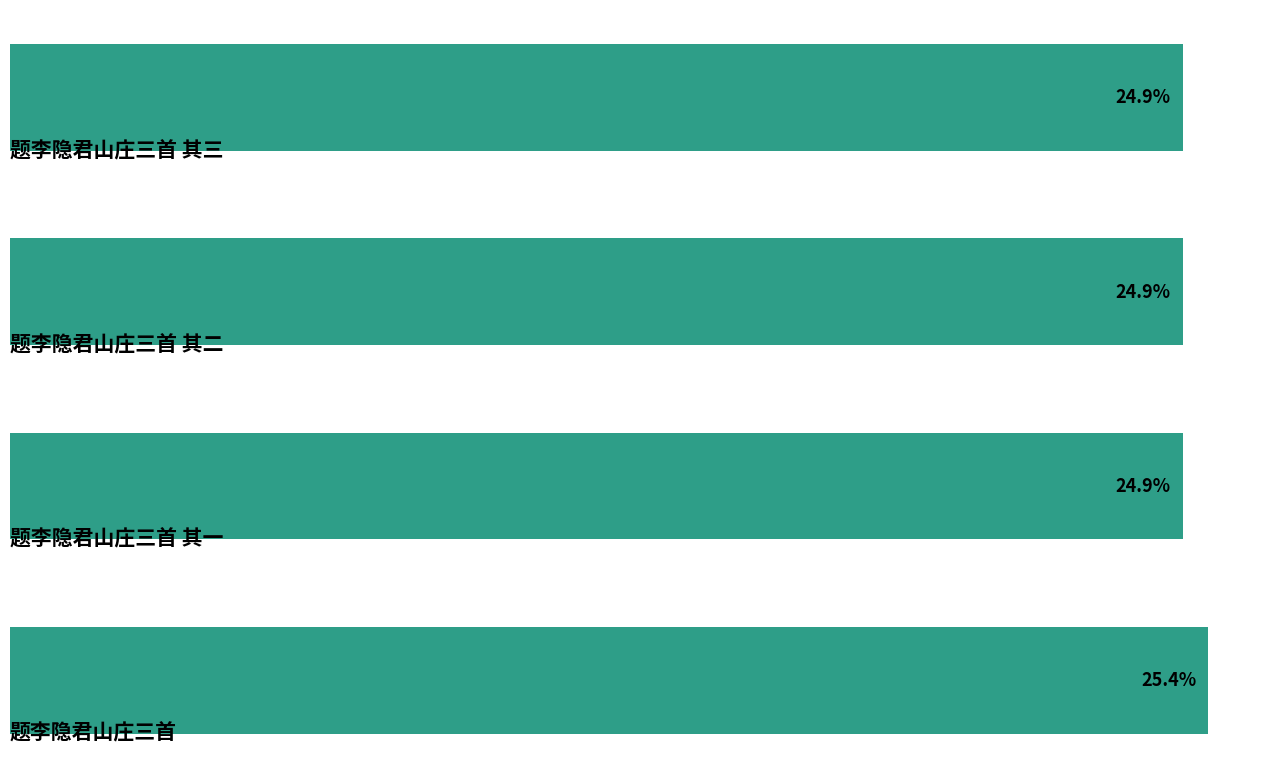

Are the bars horizontal?

Yes